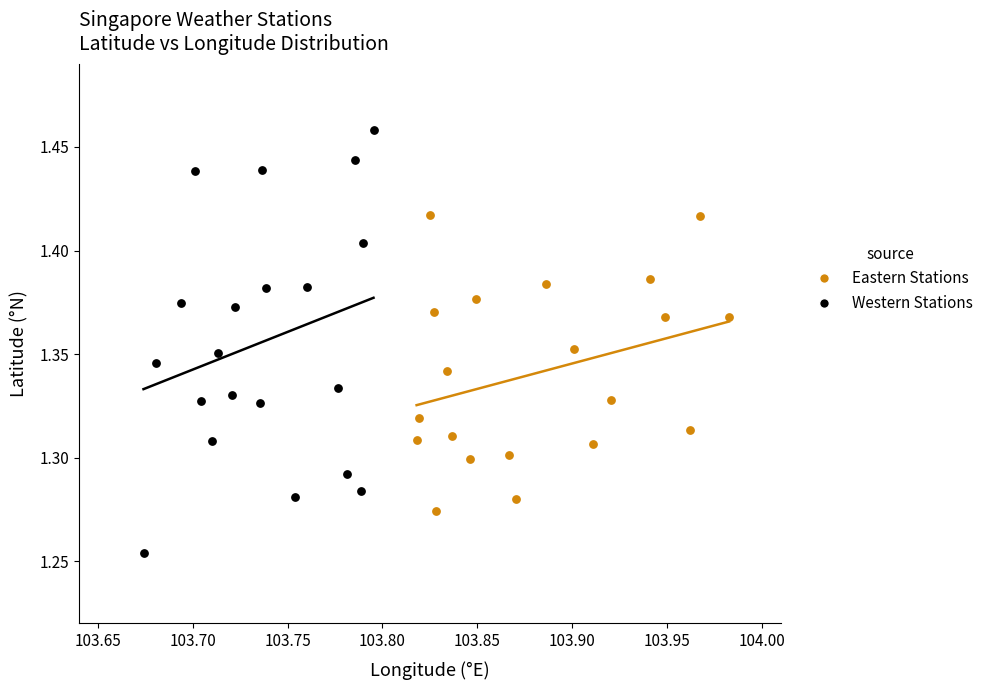

Which series contains the highest Y value?

Western Stations